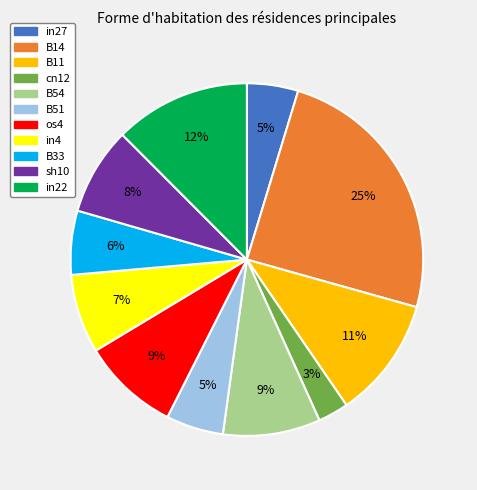

To the nearest percent, what is the difference between the in27 and B54 slice percentages?

4%